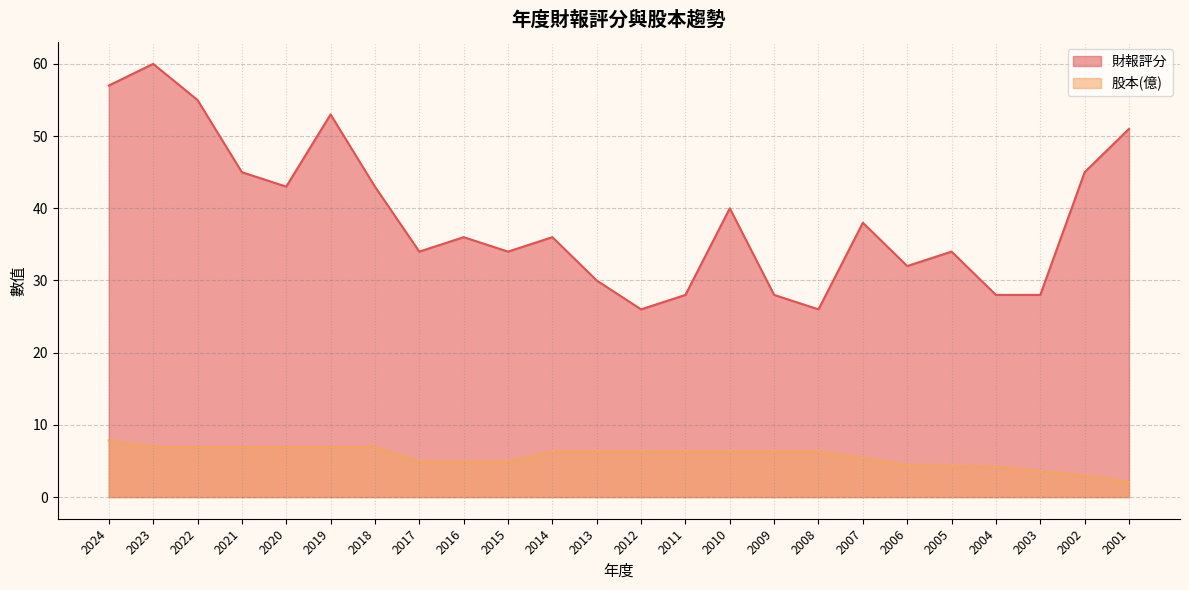

At which label does 財報評分 first exceed 36?

2024